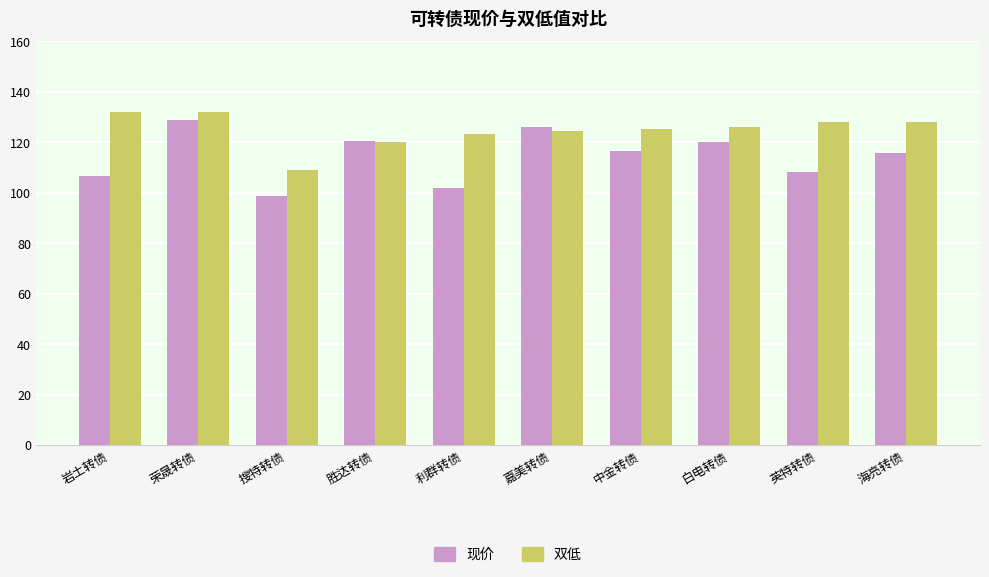

Which series has the widest spread of values?

现价